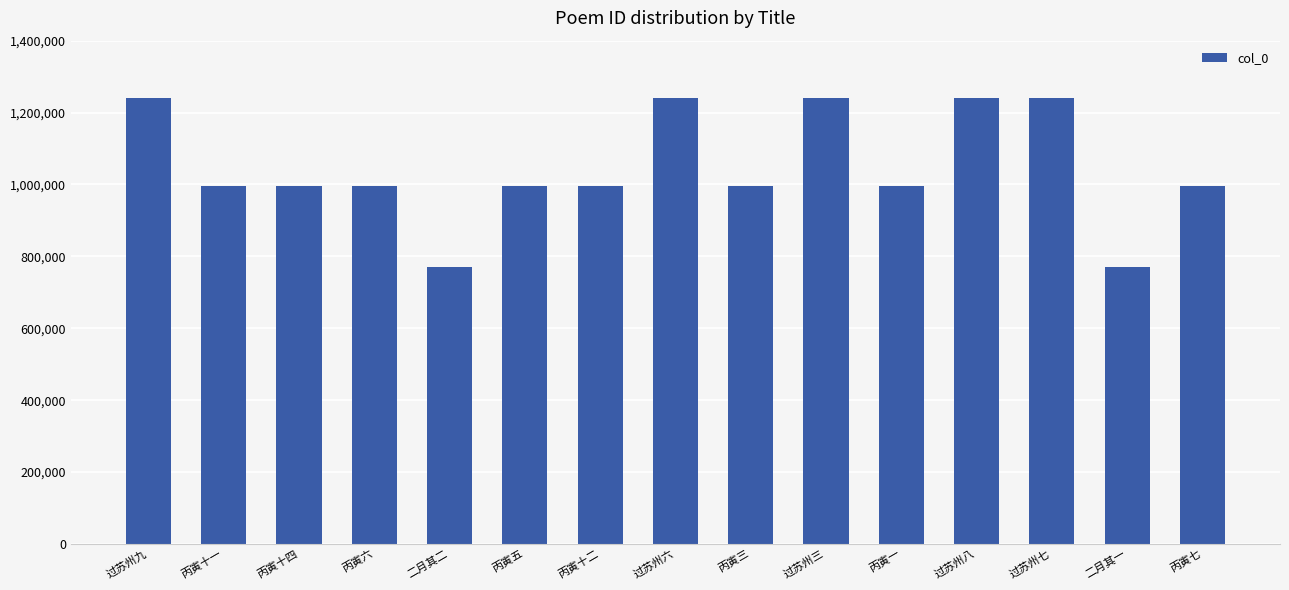

Approximately how many times larger is the value at 丙寅十一 compared to 丙寅一?

1.0